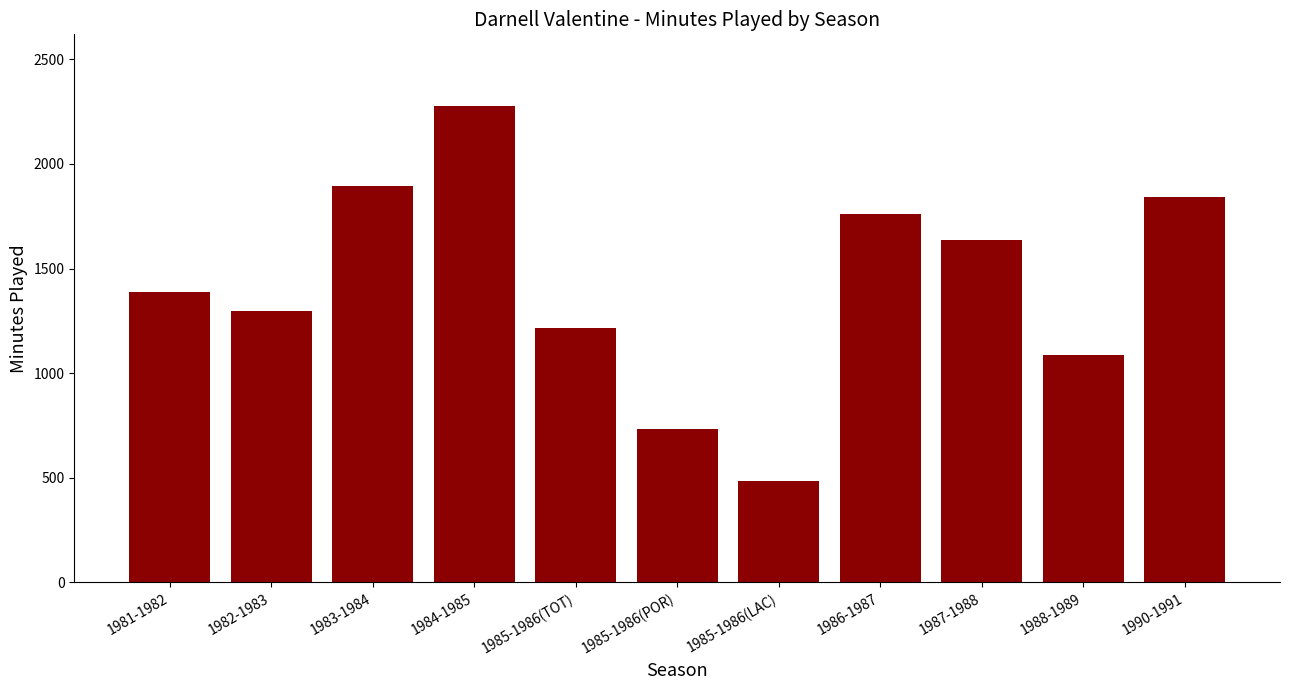

Is it true that the value at 1985-1986(POR) is 734?

True